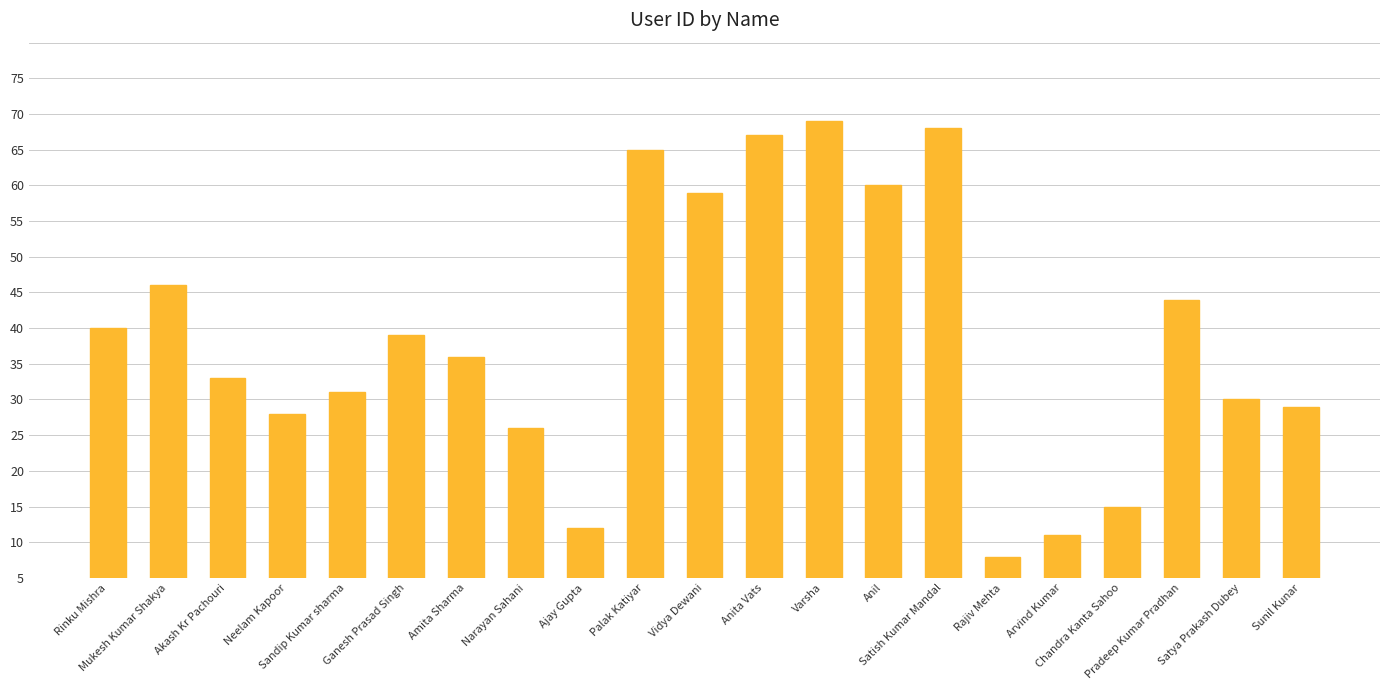

How many bars are there in total?

21